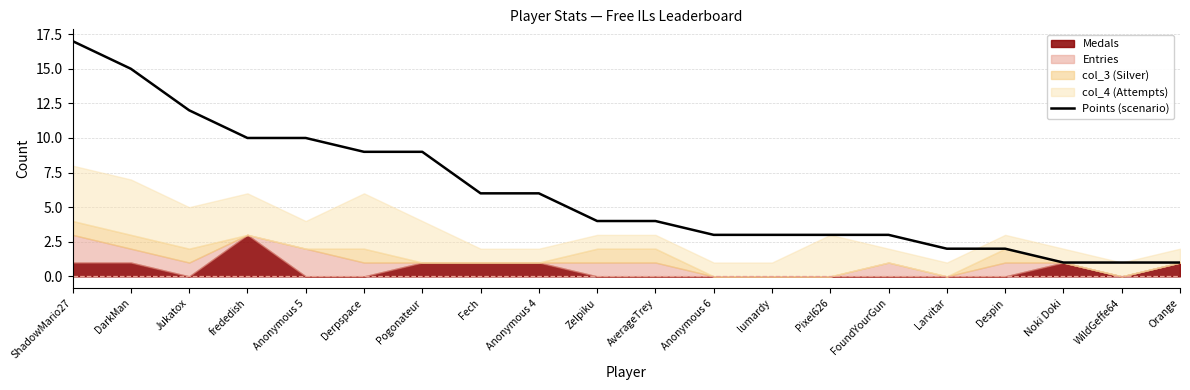

Reading right to left, transcribe all the data shown in this chart.

Orange=1	WildGeffe64=1	Noki Doki=1	Despin=2	Larvitar=2	FoundYourGun=3	Pixel626=3	lumardy=3	Anonymous 6=3	AverageTrey=4	Zelpiku=4	Anonymous 4=6	Fech=6	Pogonateur=9	Derpspace=9	Anonymous 5=10	frededish=10	Jukatox=12	DarkMan=15	ShadowMario27=17